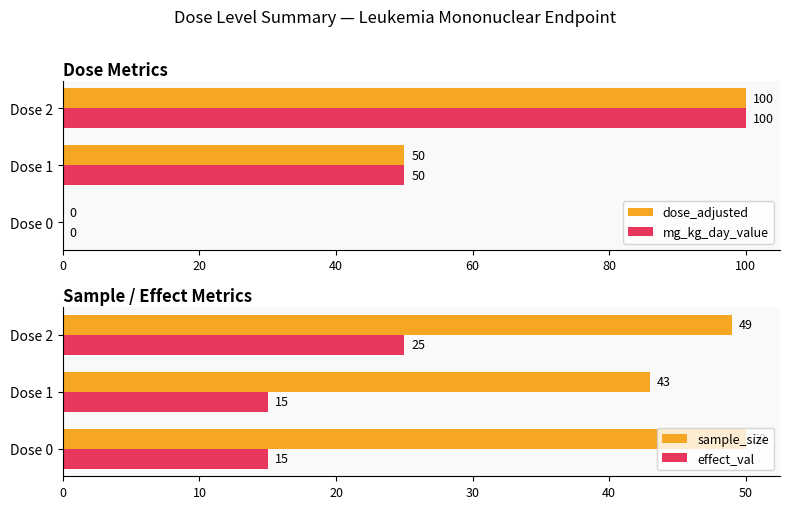

What are all the series names shown in the legend?

dose_adjusted, mg_kg_day_value, sample_size, effect_val